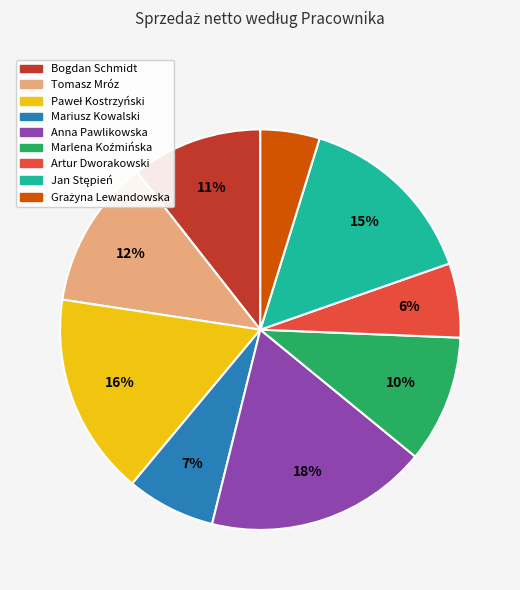

To the nearest percent, what is the difference between the largest and smallest slice percentages?

13%